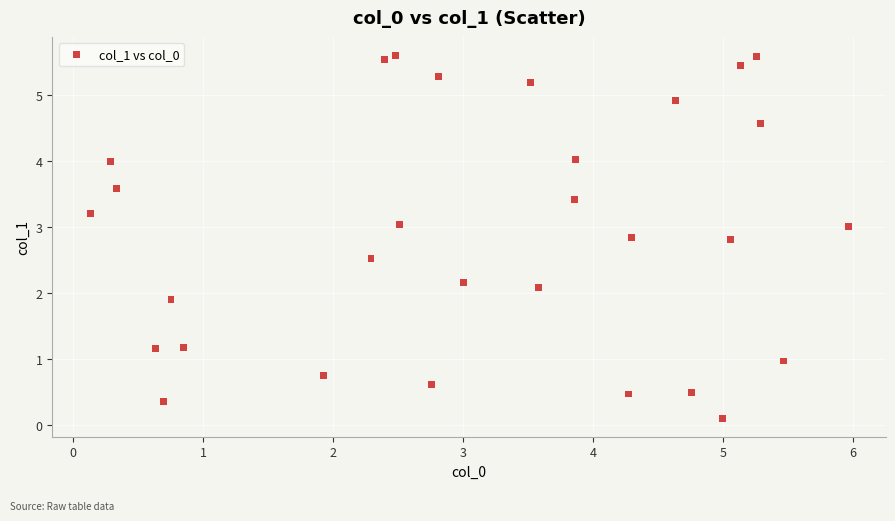

What is the range of X values (max minus min)?

5.8